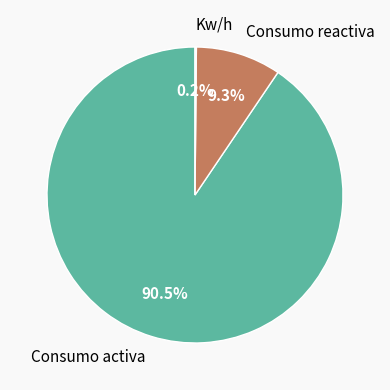

Combined, what portion of the pie is Consumo reactiva and Consumo activa?

99.8%